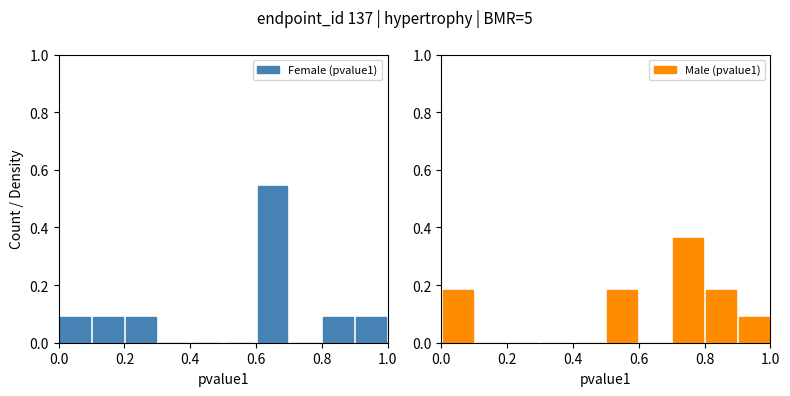

At how many categories does at least one series exceed 0?

8